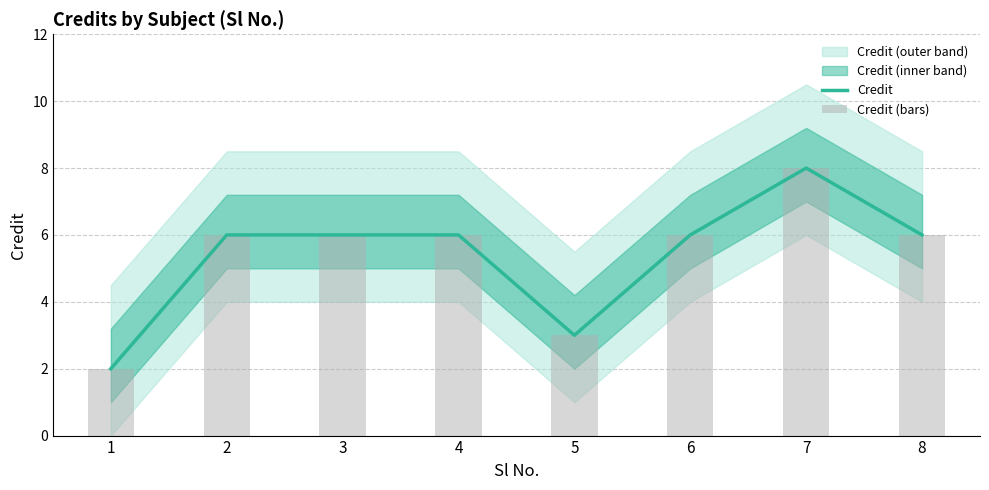

Which series has the largest total across all categories?

Credit